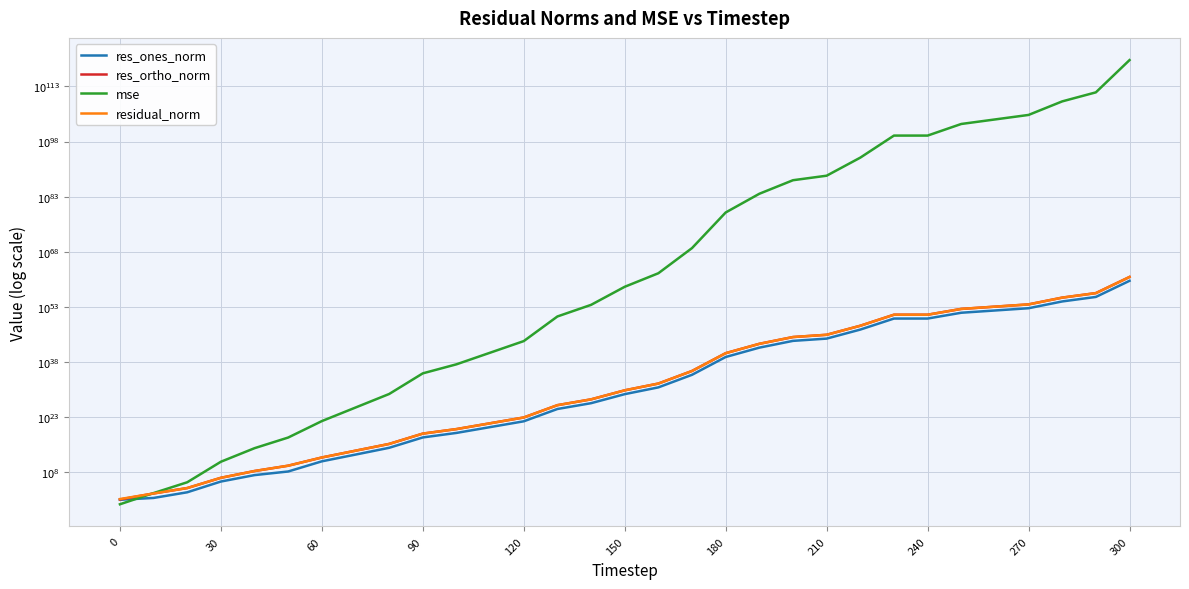

True or false: residual_norm has a value of 329277075.6 at 120.

False